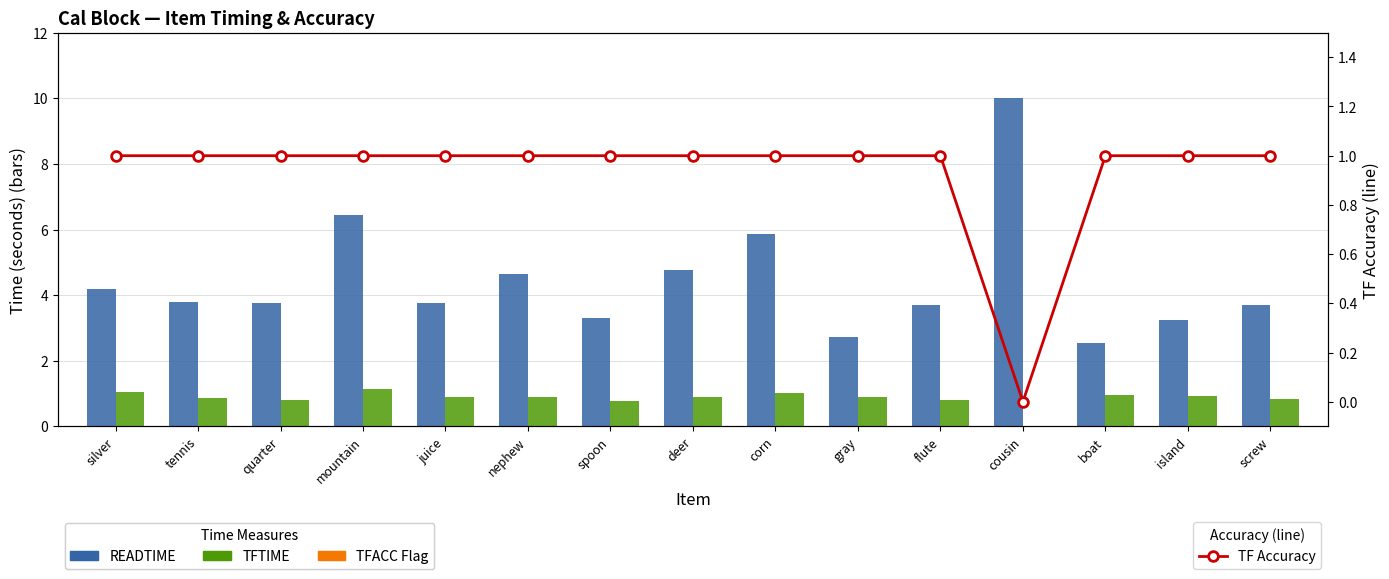

What is the total value across all series at deer?

6.7